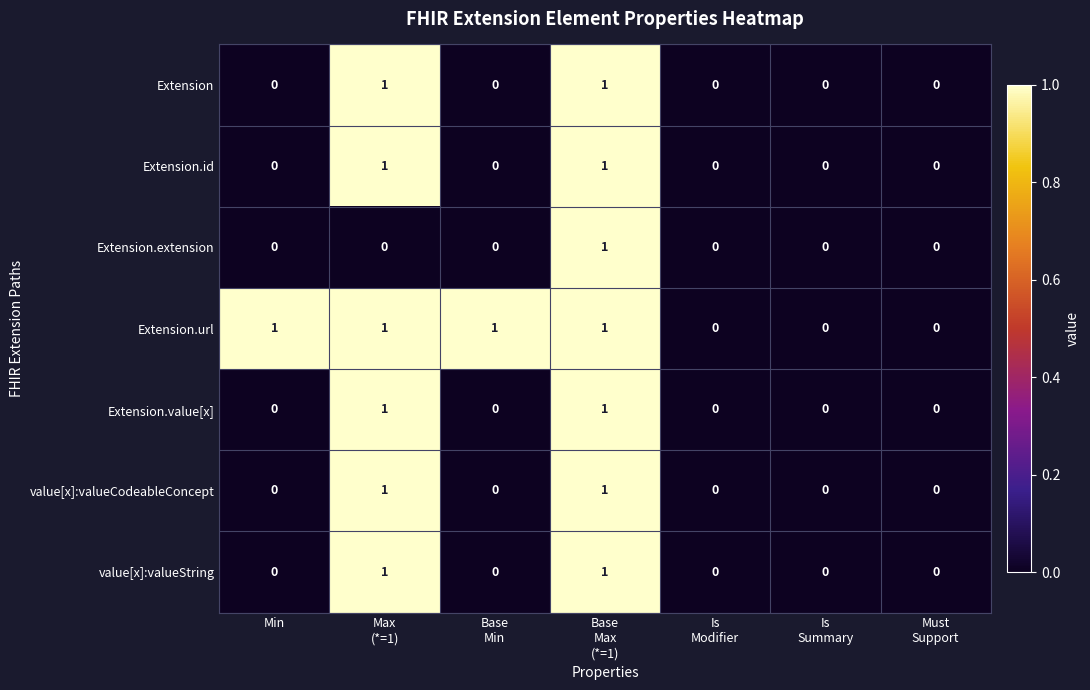

True or false: value[x]:valueString has a value of 0 at Min.

True